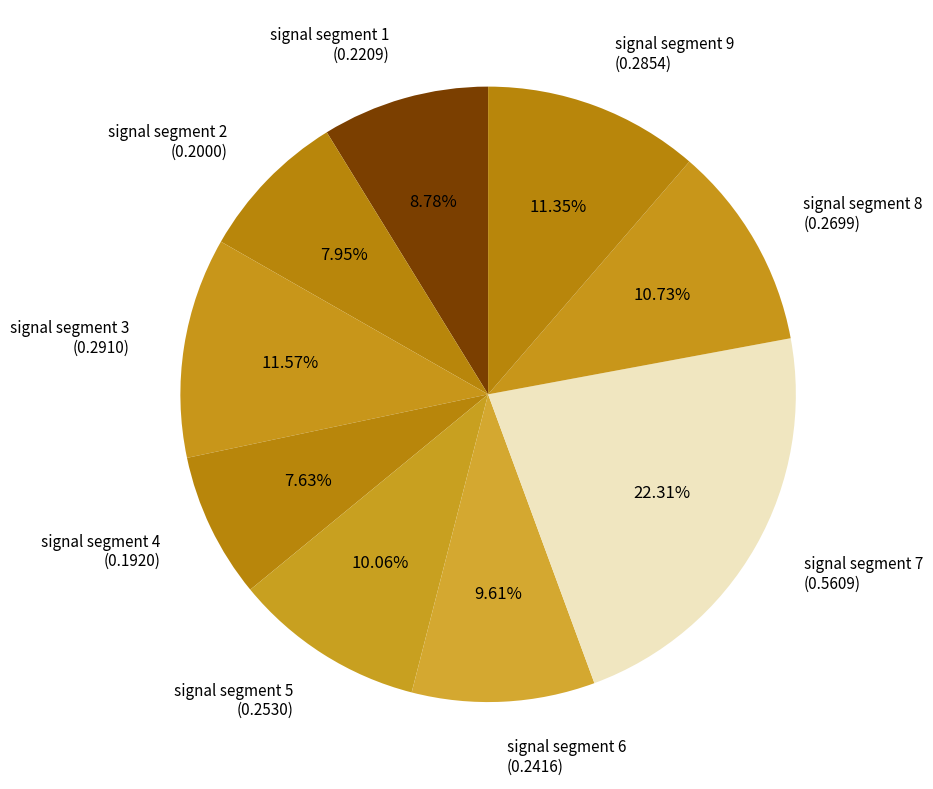

Is there a majority slice in this chart?

No